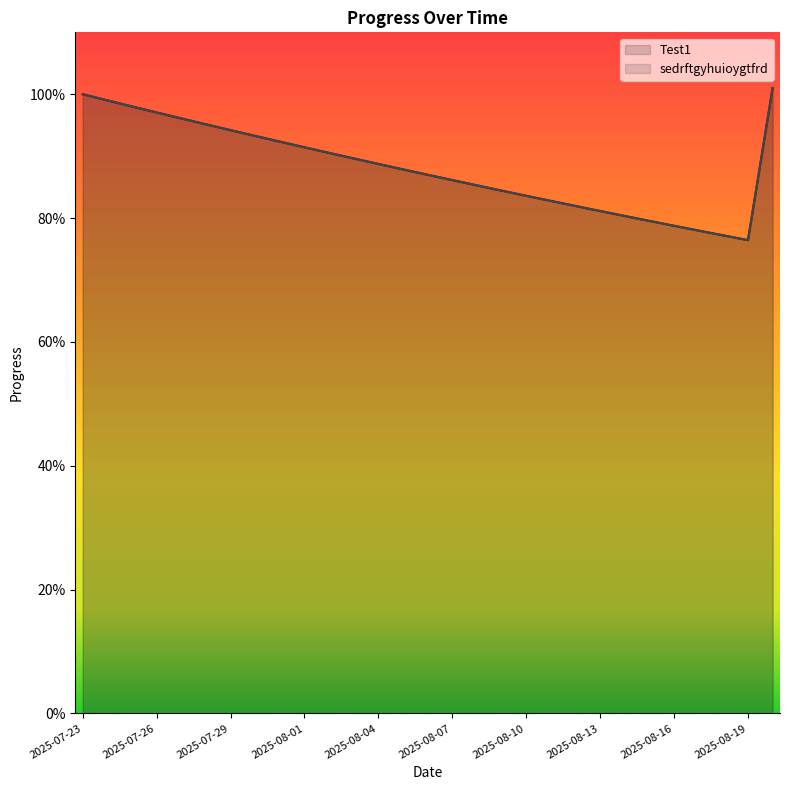

At which label is sedrftgyhuioygtfrd closest to 0?

2025-08-19